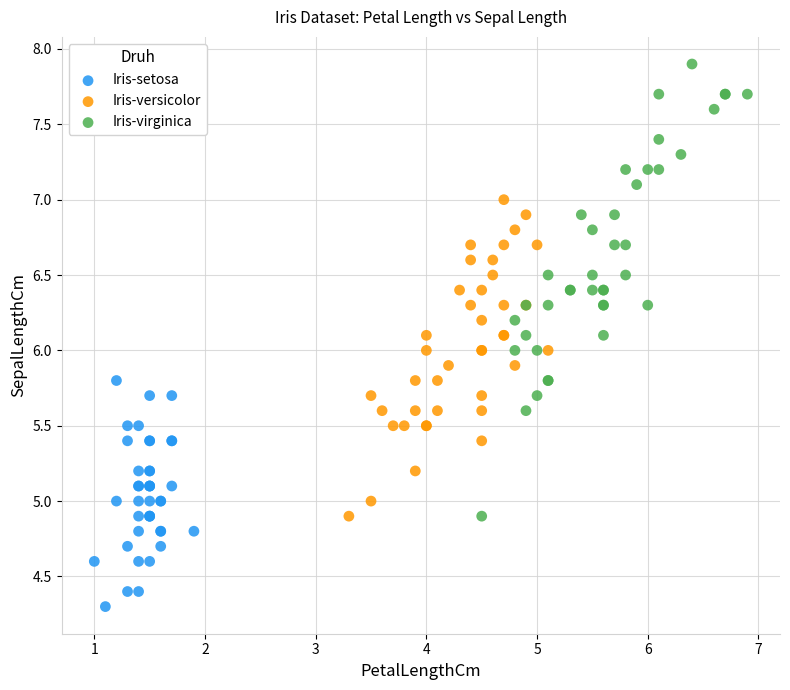

Which series has the largest Y range (max minus min)?

Iris-virginica